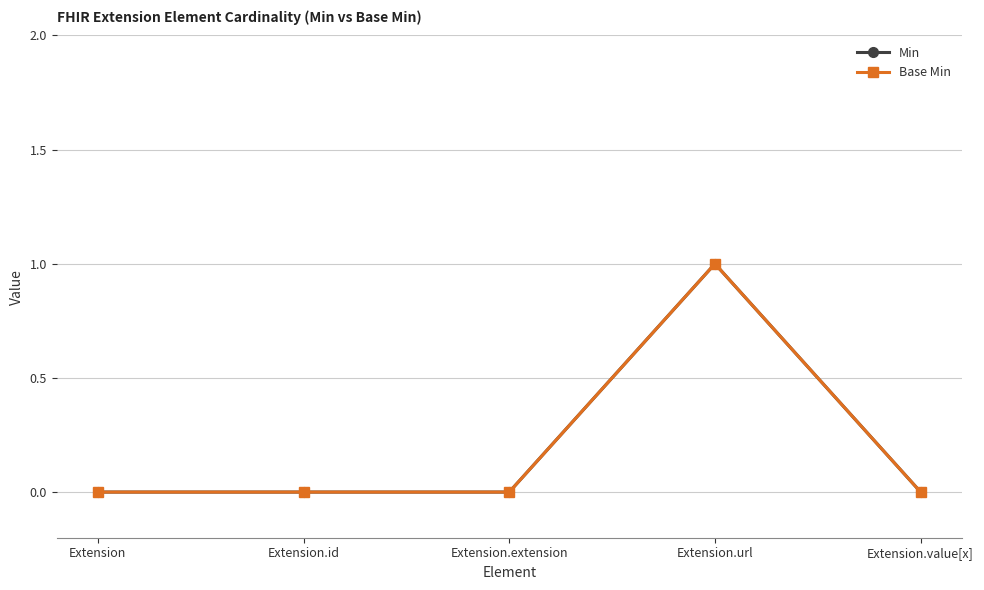

At which category is the sum across all series the highest?

Extension.url